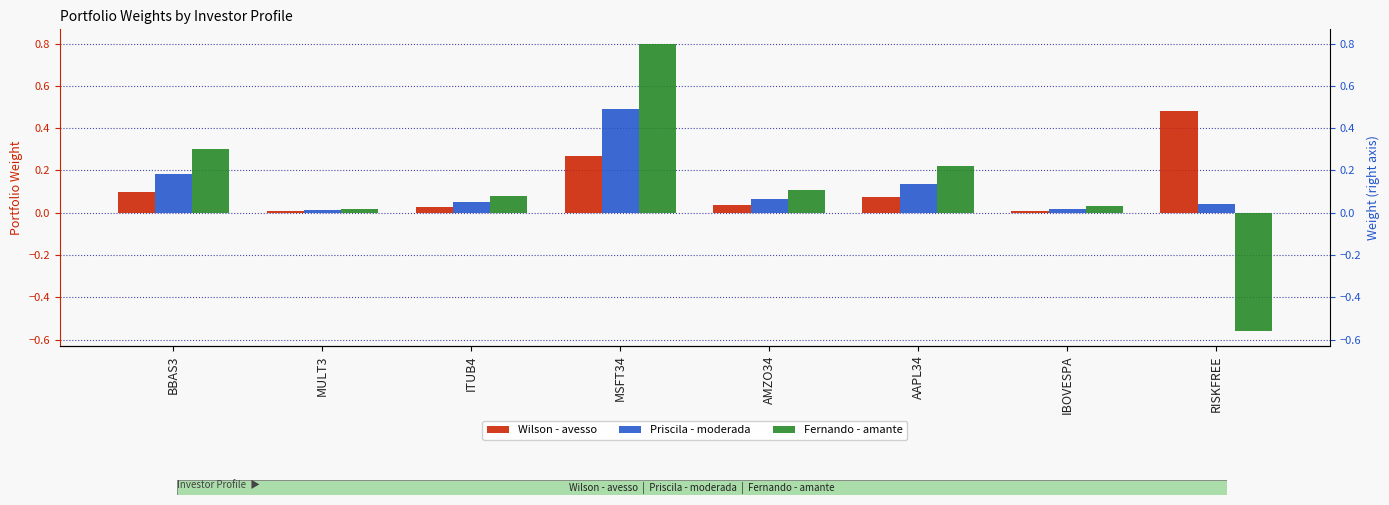

What is the difference between the maximum and minimum values in the Priscila - moderada series?

0.5